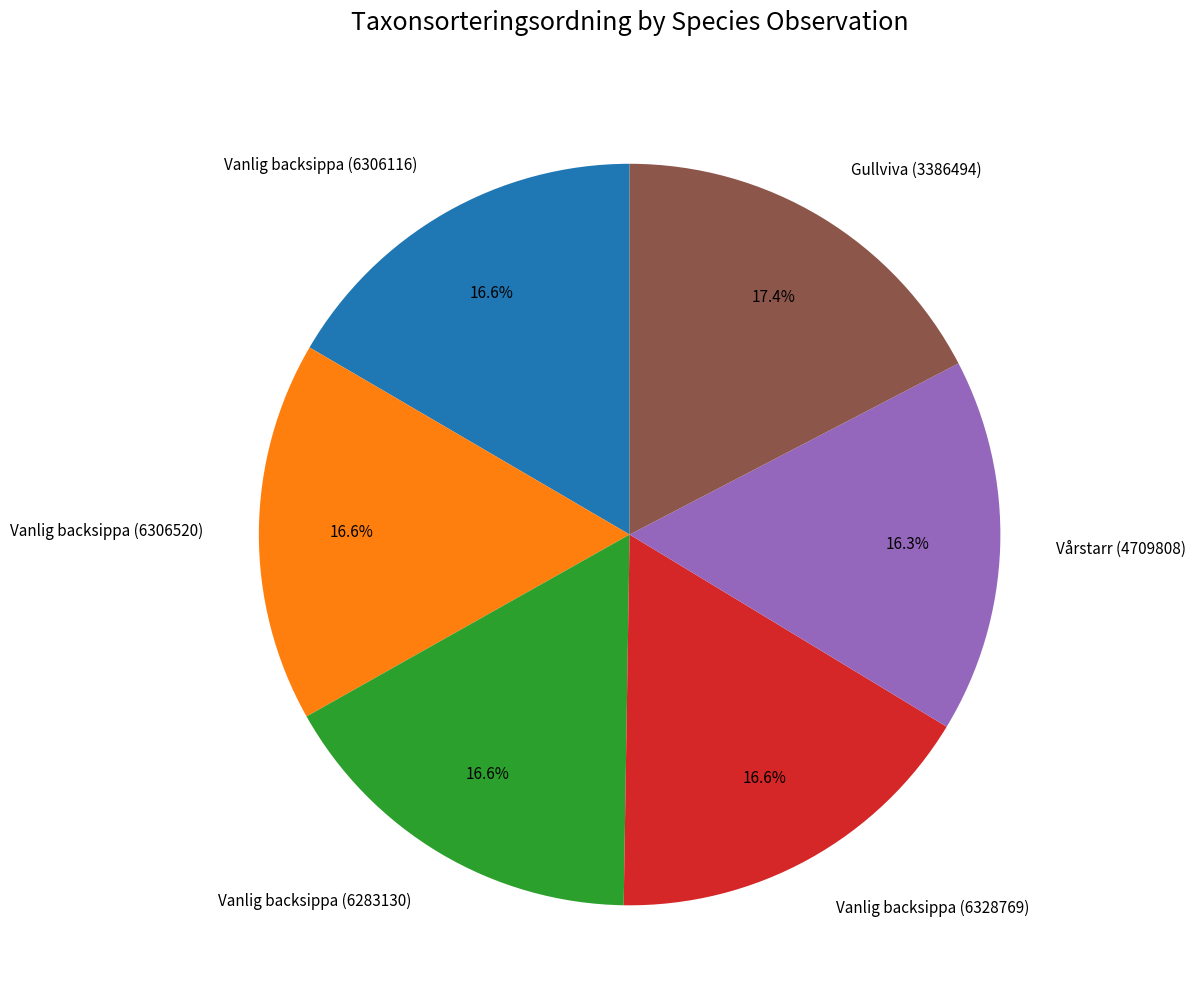

Combined, what portion of the pie is Vanlig backsippa (6283130) and Vanlig backsippa (6306520)?

33.2%